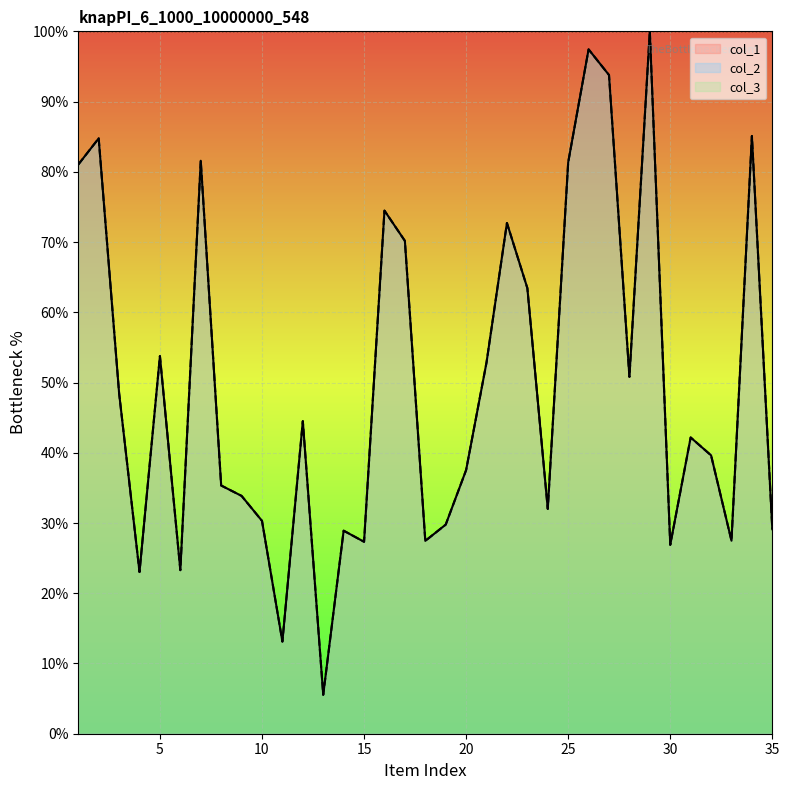

Where does the col_1 series first go above 42?

1